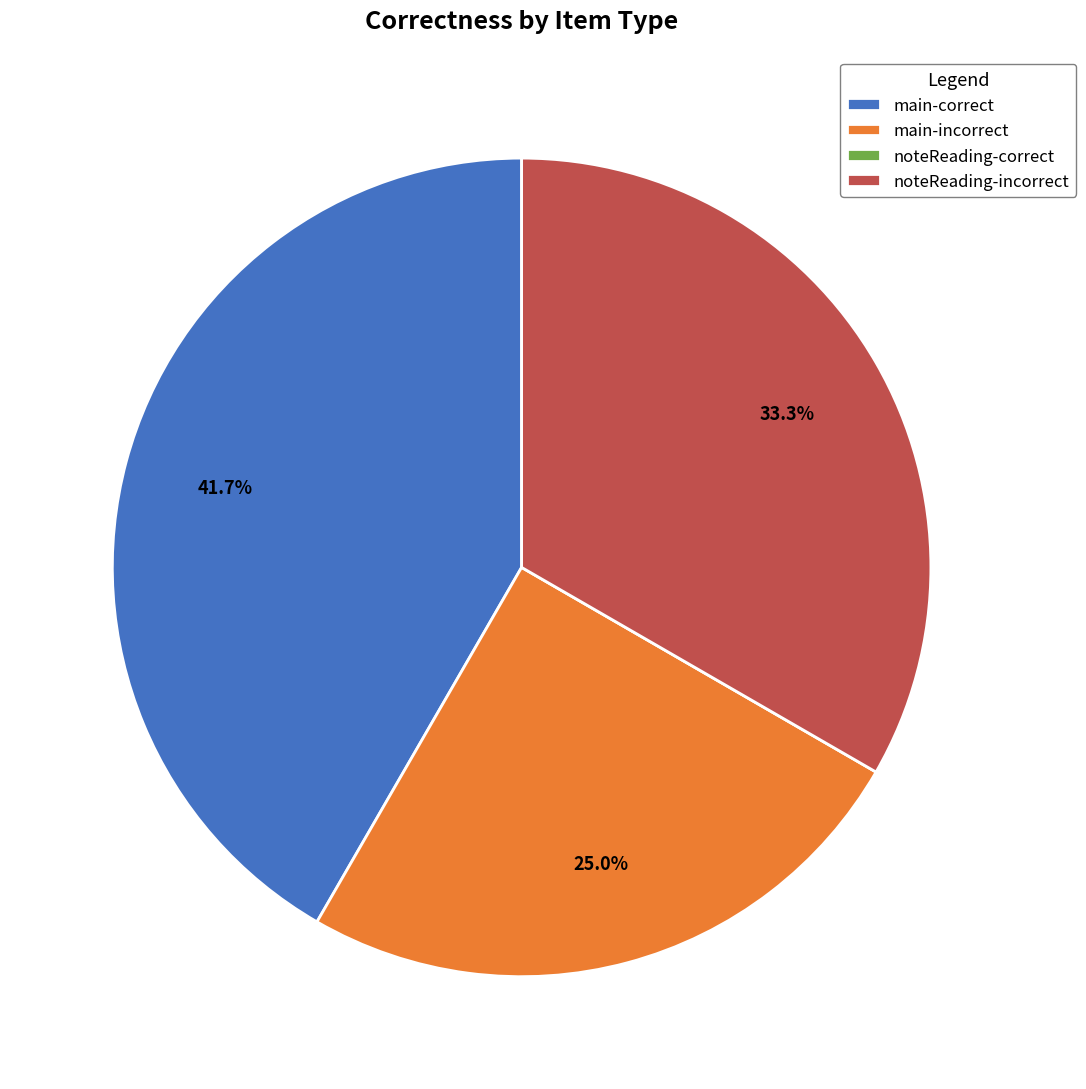

How much of the chart is everything except main-correct?

58.3%